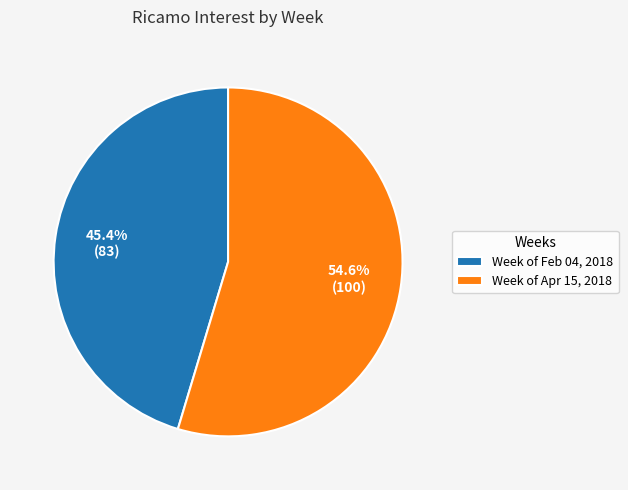

Combined, what portion of the pie is Week of Feb 04, 2018 and Week of Apr 15, 2018?

100.0%